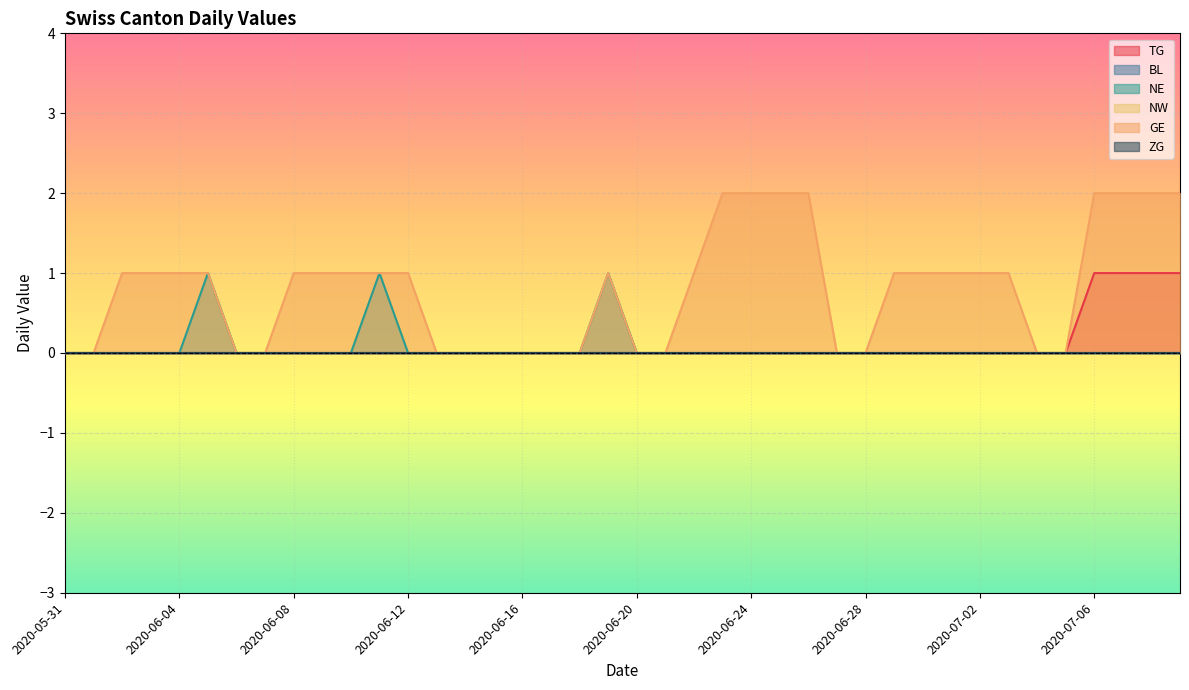

What is the greatest value displayed?

2